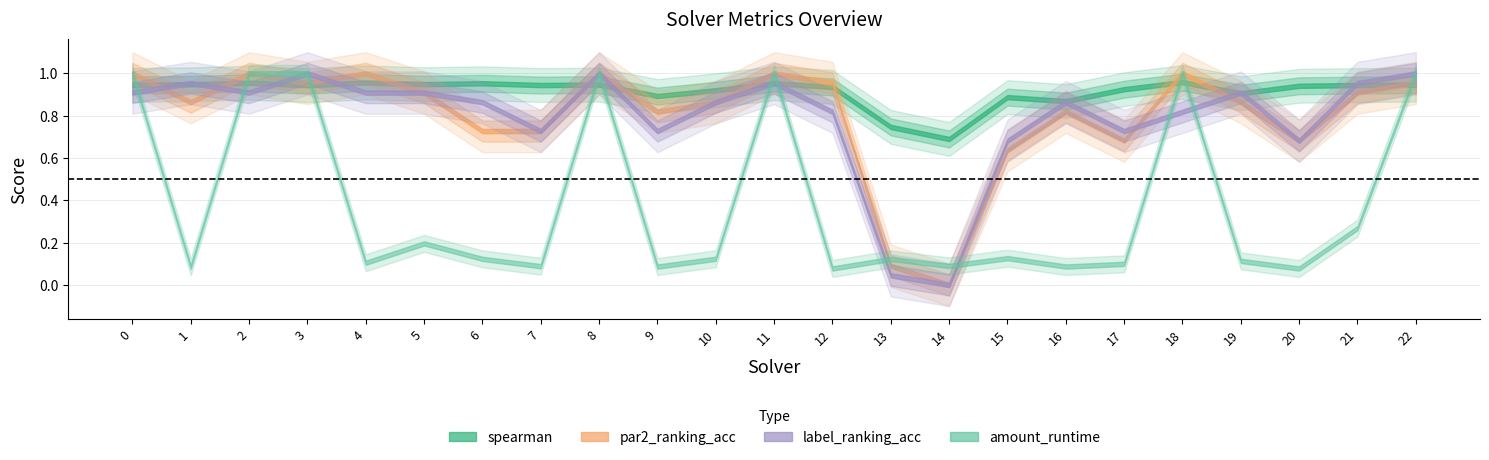

At which category is the sum across all series the highest?

8